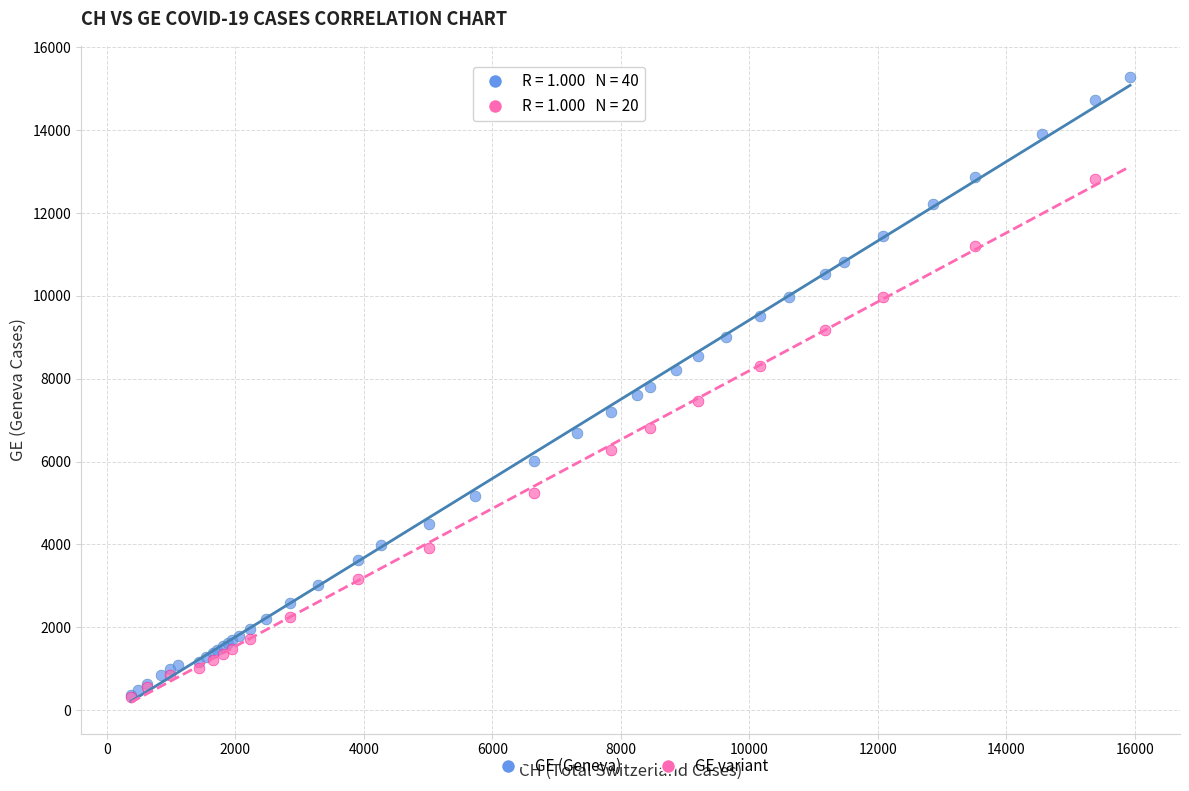

Which series contains the highest Y value?

GE (Geneva)